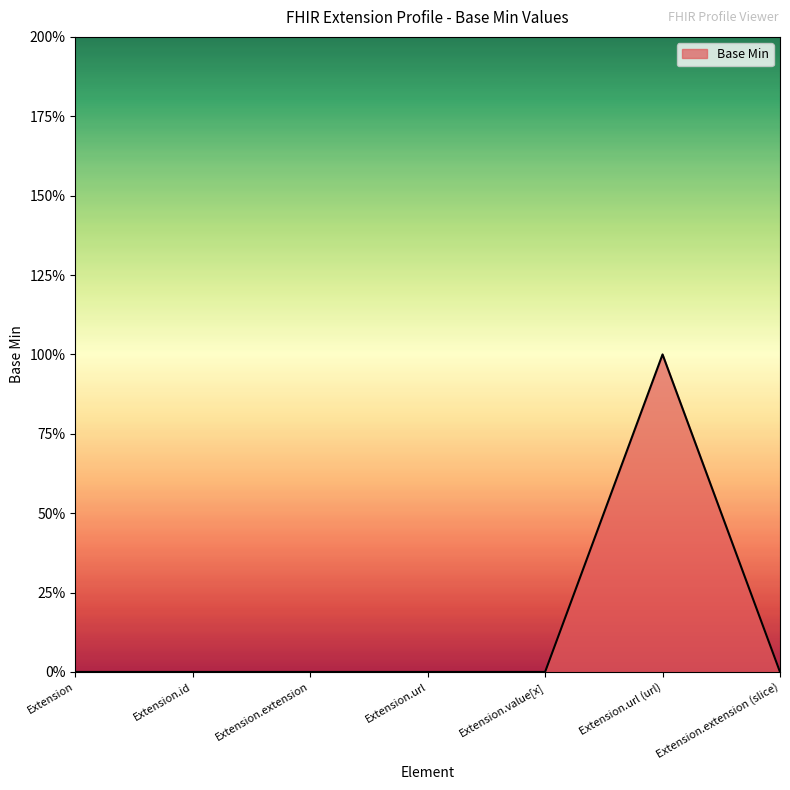

Reading left to right, extract all data points from this chart.

0	0	0	0	0	1	0